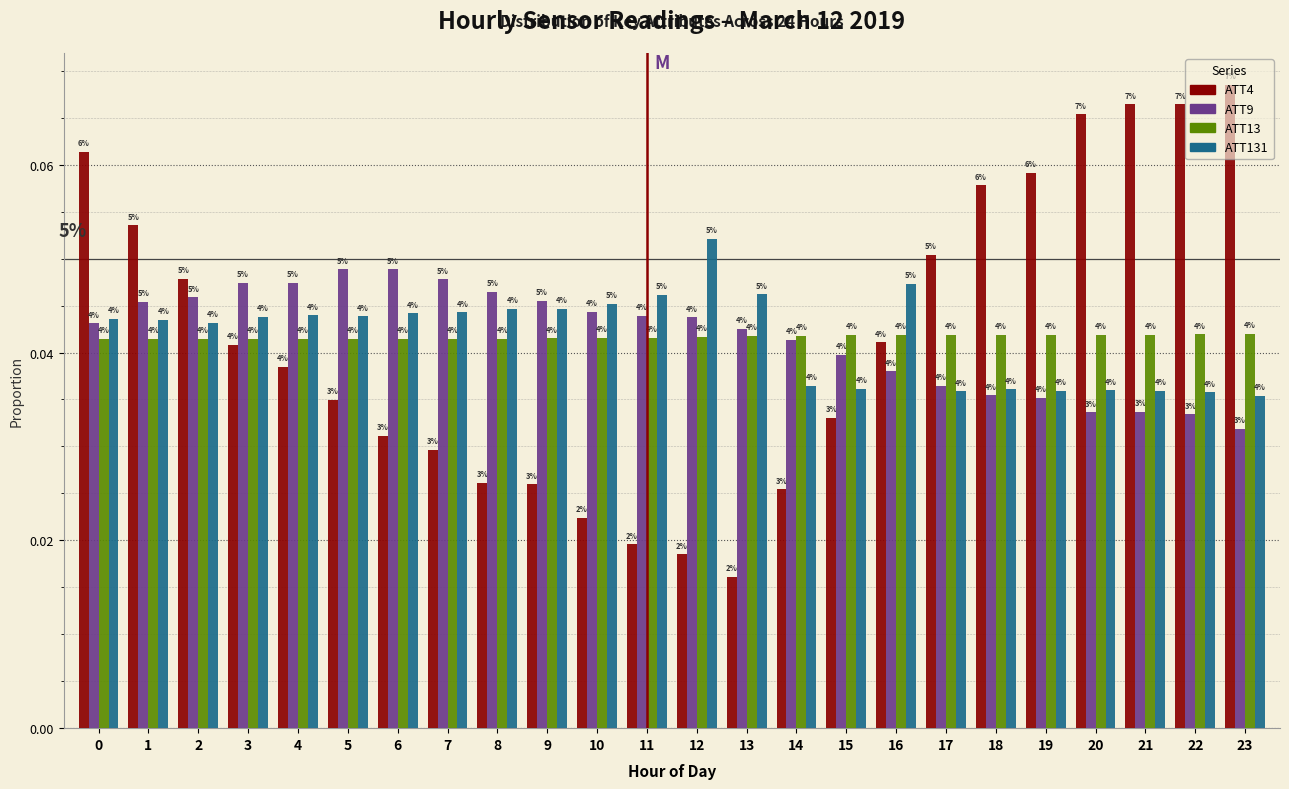

How many groups of bars are there?

24